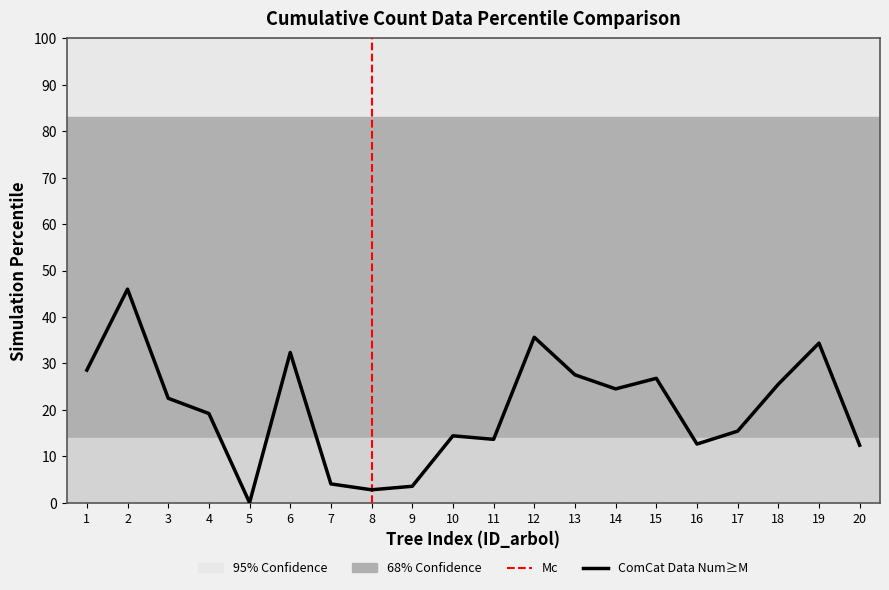

What is the difference between the second highest and second lowest values?

32.9